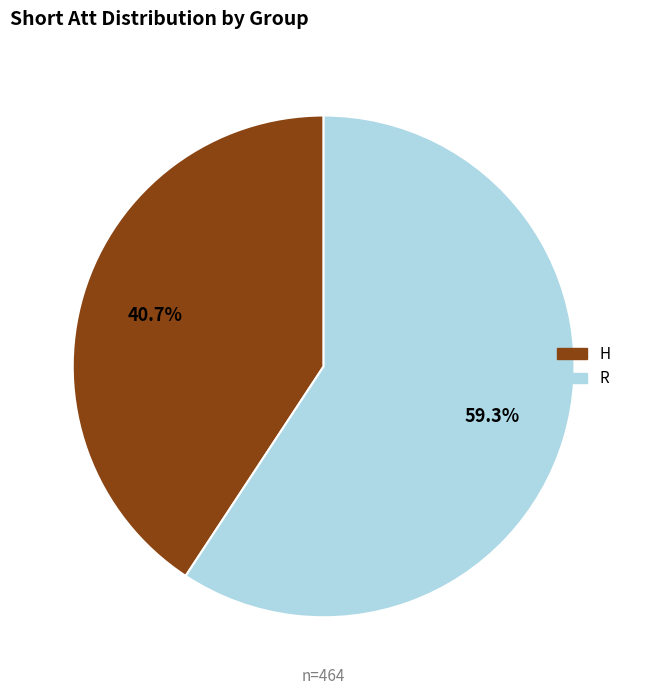

Between H and R, which is larger?

R